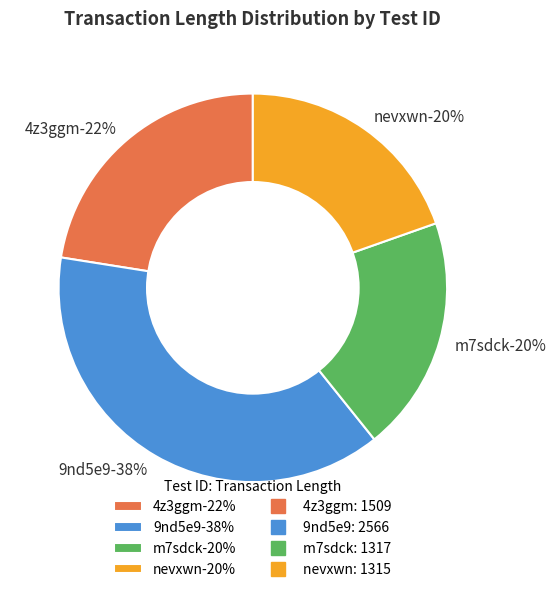

To the nearest percent, what percentage of the pie is m7sdck?

20%